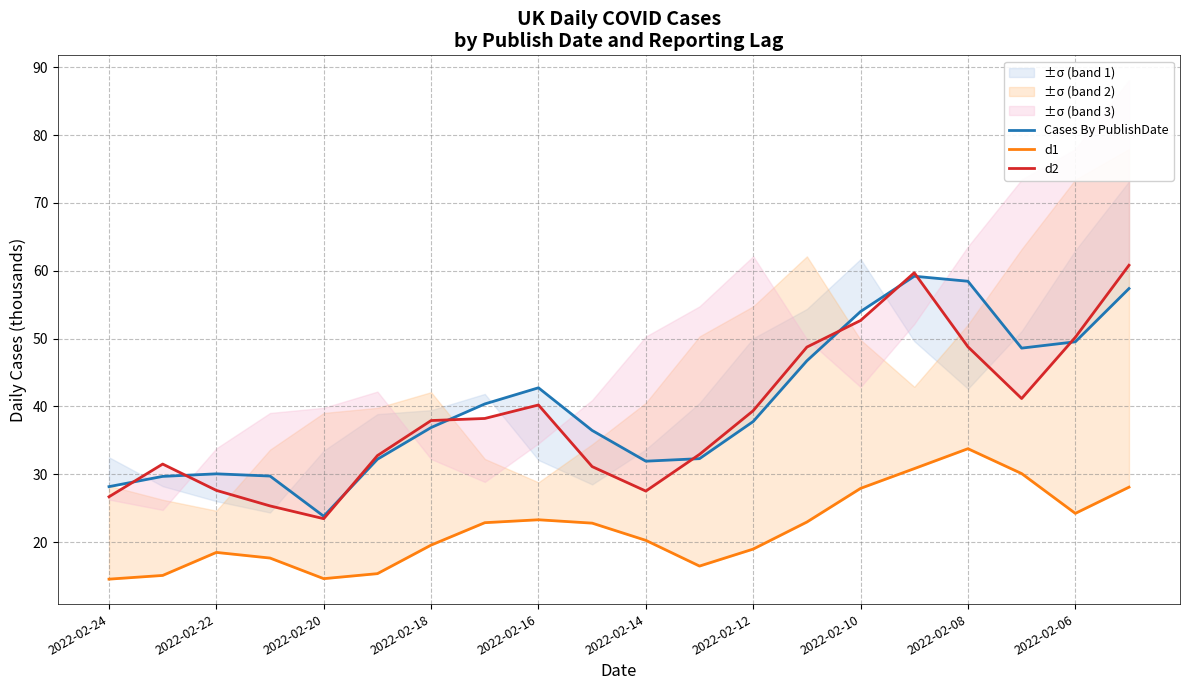

What are all the series names shown in the legend?

Cases By PublishDate, d1, d2